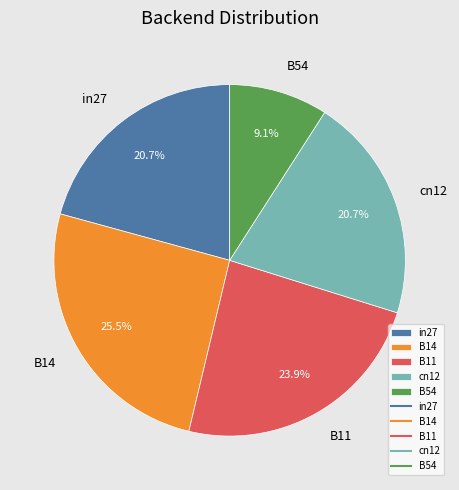

What percentage is the B54 slice, to the nearest percent?

9%